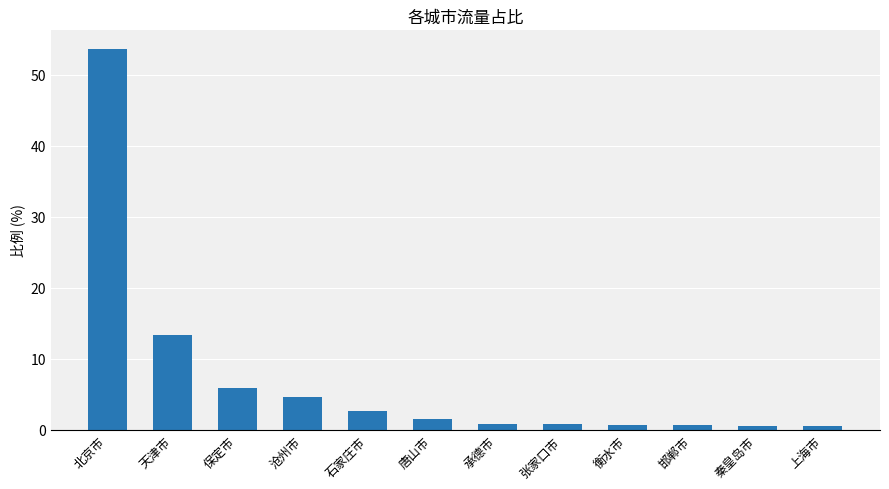

What is the change in value from 承德市 to 秦皇岛市?

-0.3